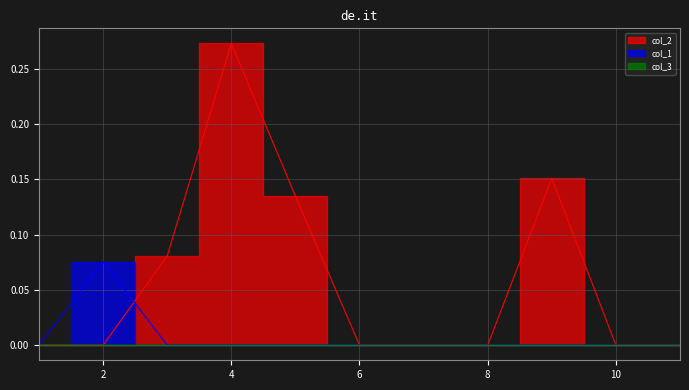

What is the spread (max minus min) of values at 9?

0.2